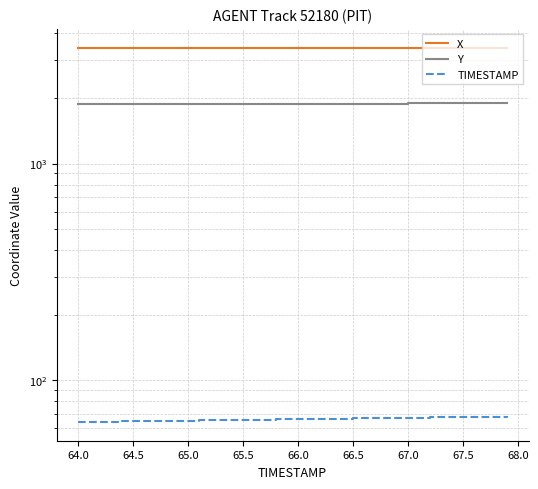

True or false: TIMESTAMP has a value of 13.7 at 18.

False